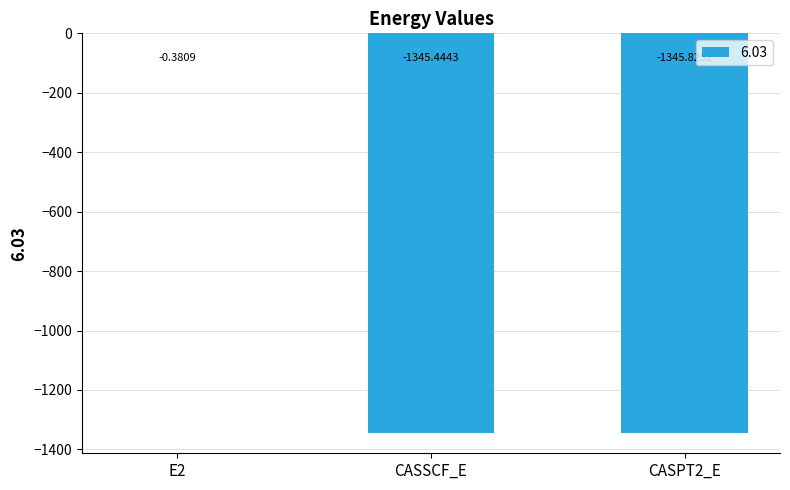

Where is the data nearest to the value -673?

CASSCF_E